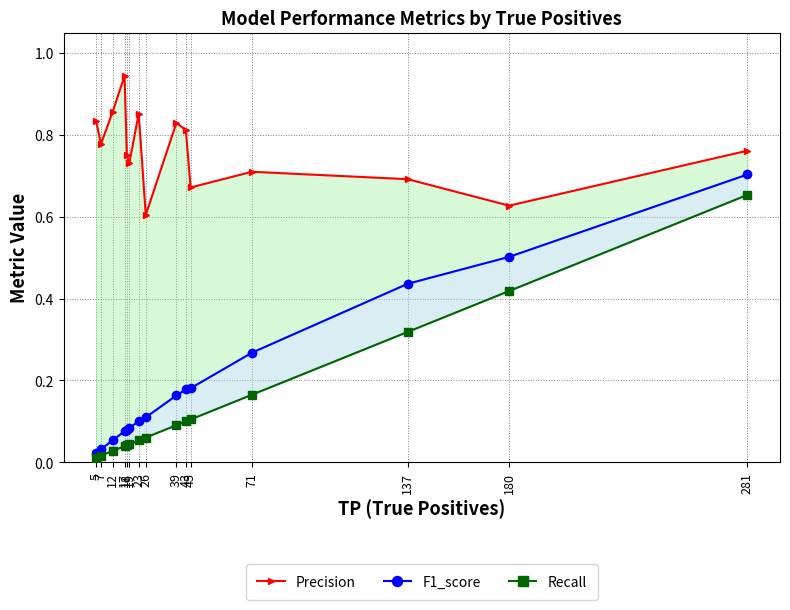

What is the value of the F1_score point at the 8th from the left?

0.1